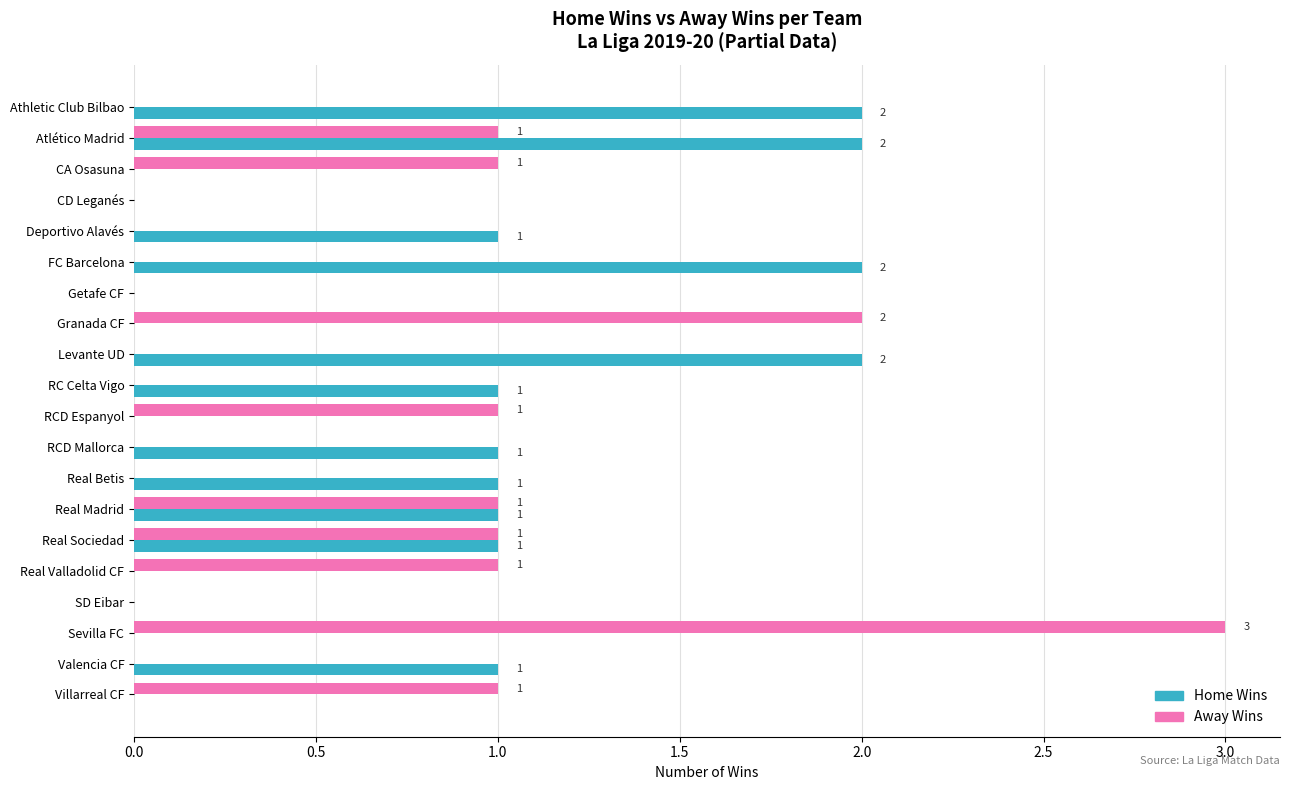

Which label corresponds to the largest value in the chart?

Sevilla FC